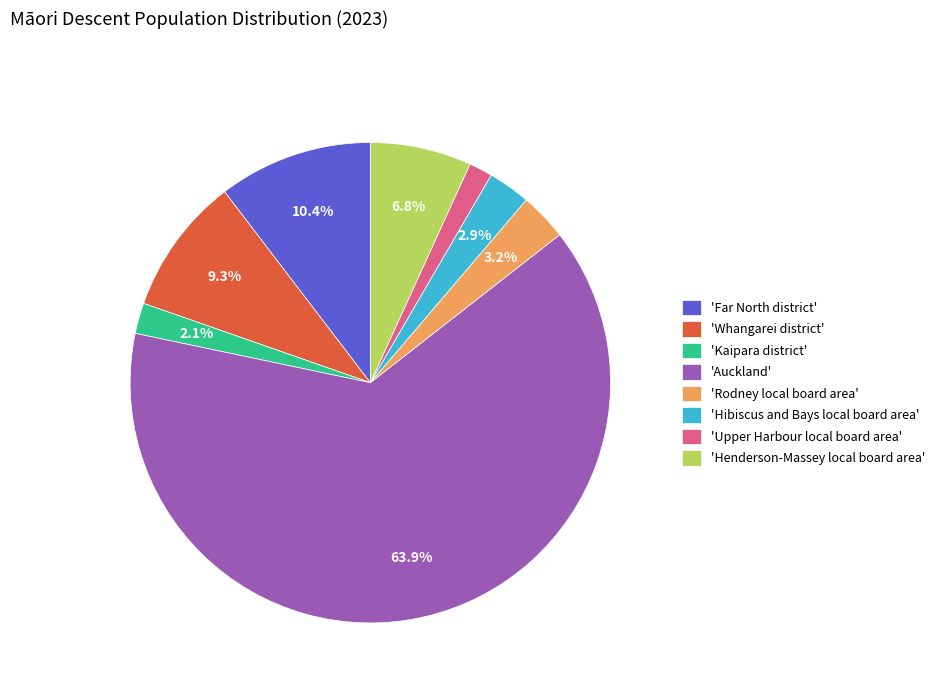

Which category has the biggest portion of the pie?

'Auckland'